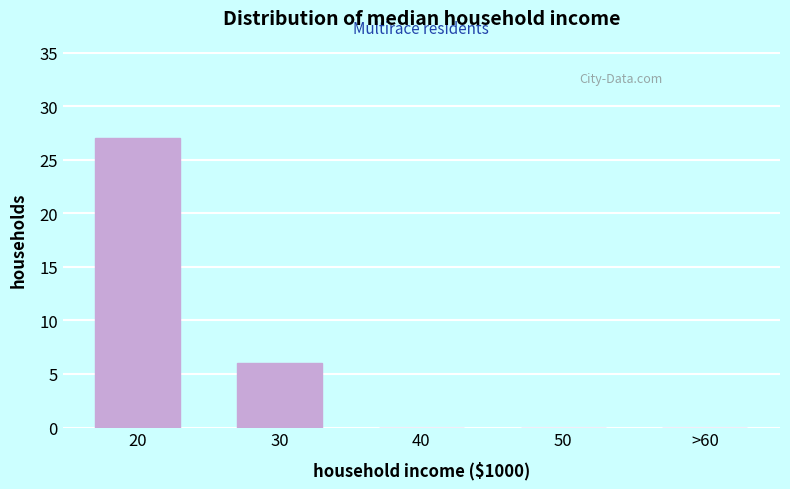

Reading left to right, extract all data points from this chart.

20=27	30=6	40=0	50=0	>60=0